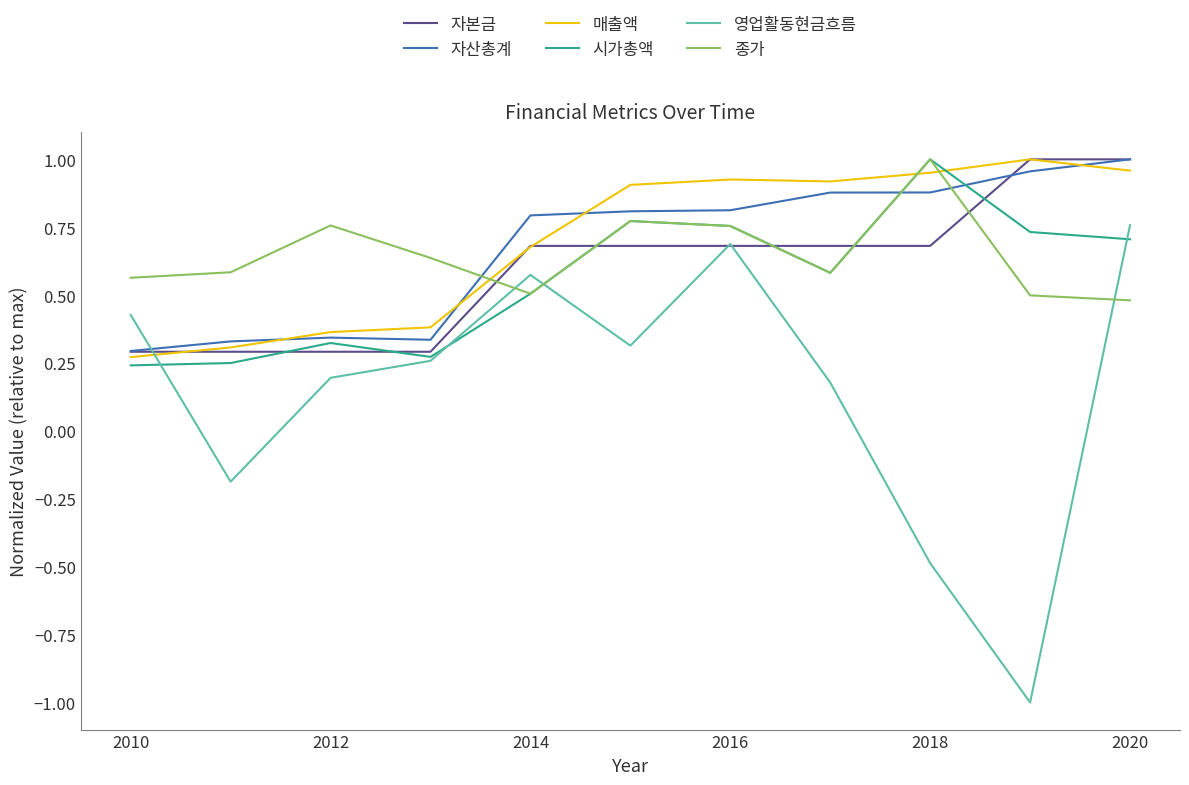

Does the chart display data point markers on the line(s)?

No